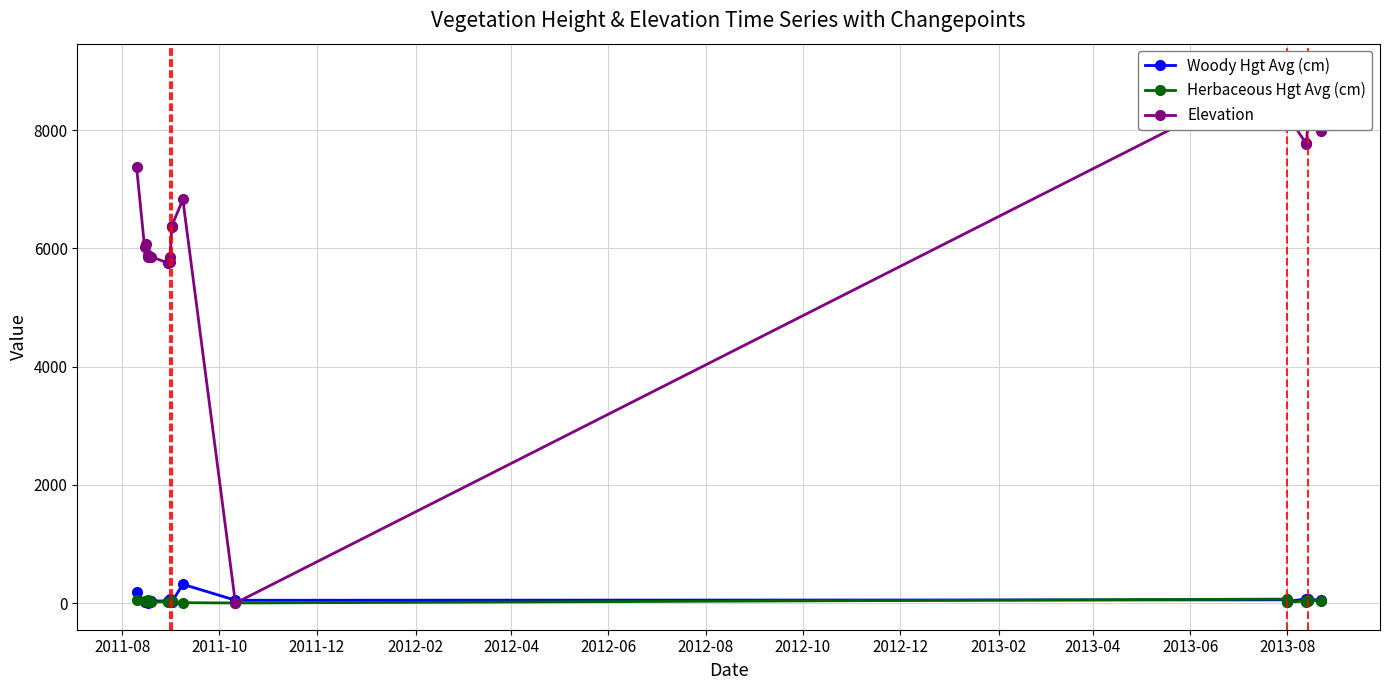

How many intersections are there between Woody Hgt Avg (cm) and Herbaceous Hgt Avg (cm)?

6